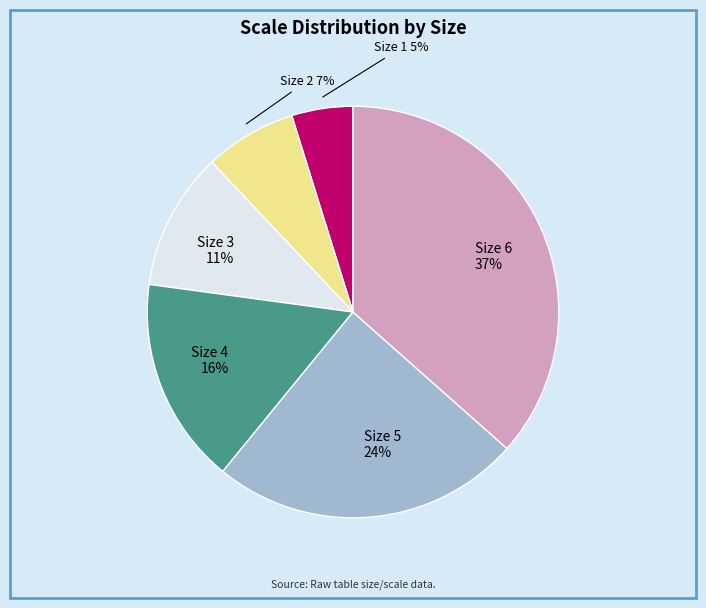

Is the sum of Size 4 and Size 3 greater than half?

No